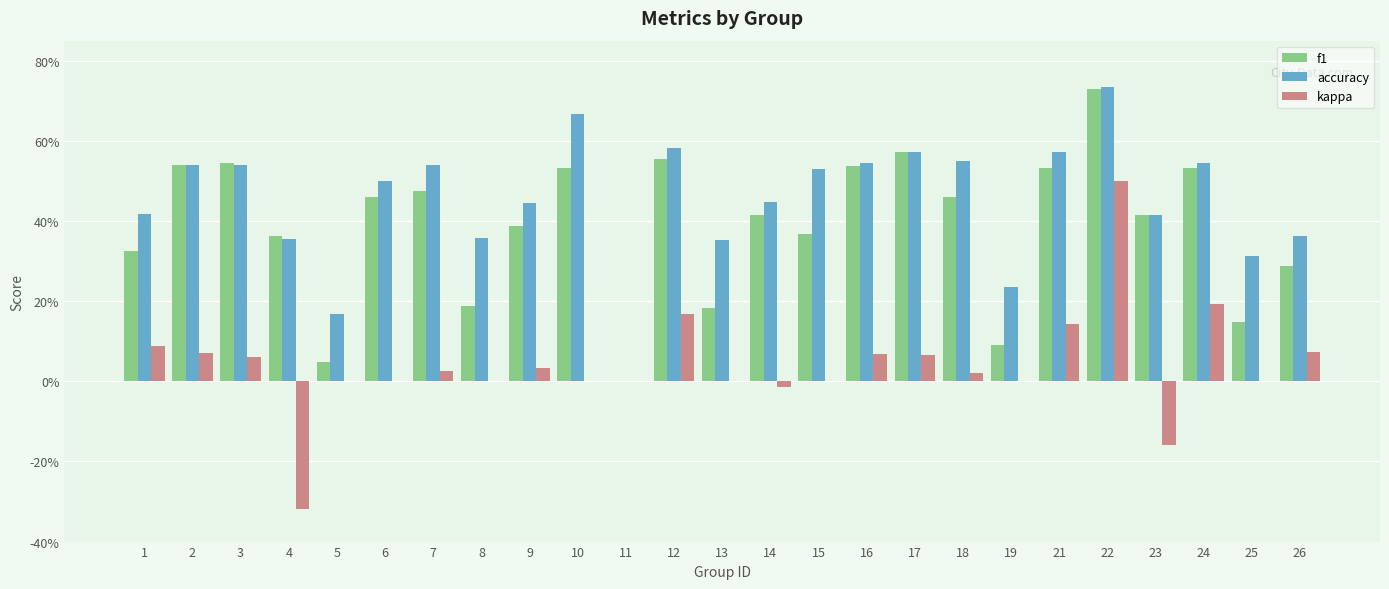

What is the sum of all accuracy values?

11.3